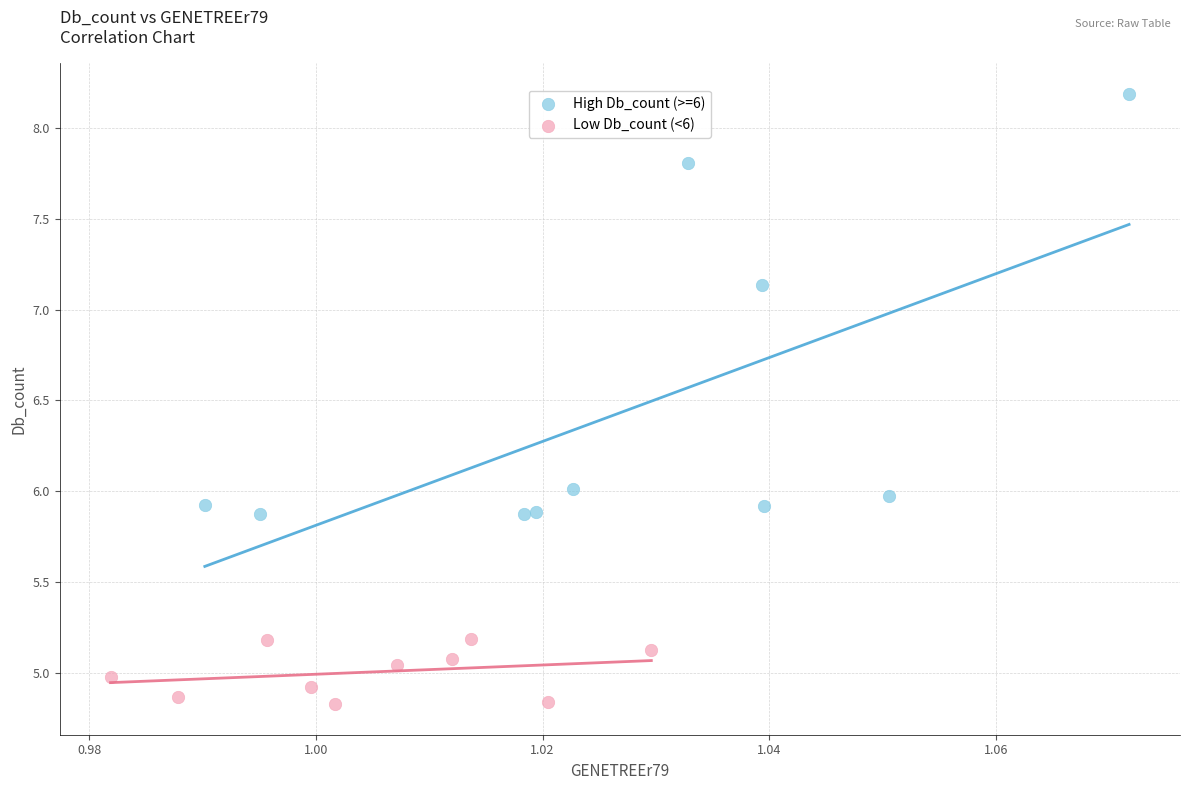

Which series reaches the minimum Y coordinate?

Low Db_count (<6)